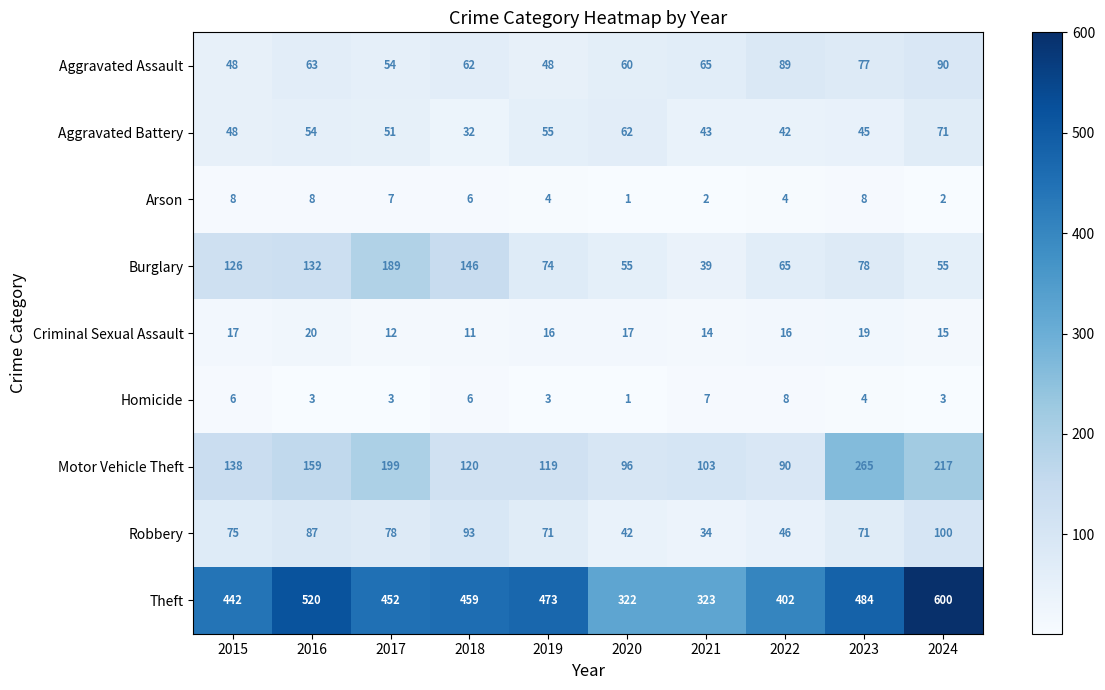

Which series changed the most between 2017 and 2024?

Theft